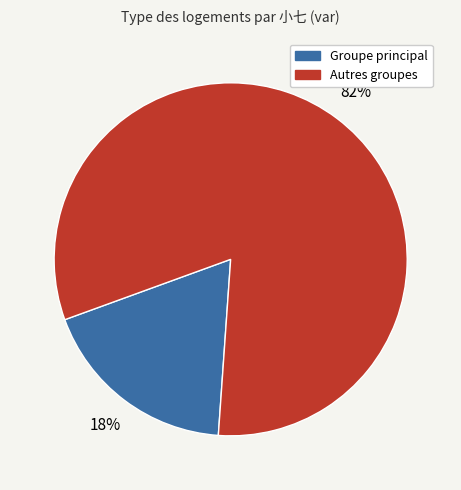

Is there a majority slice in this chart?

Yes